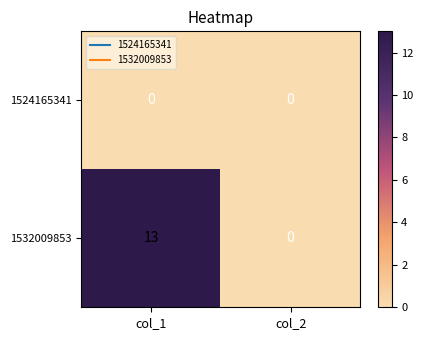

Where is 1532009853 nearest to the value 6?

col_2